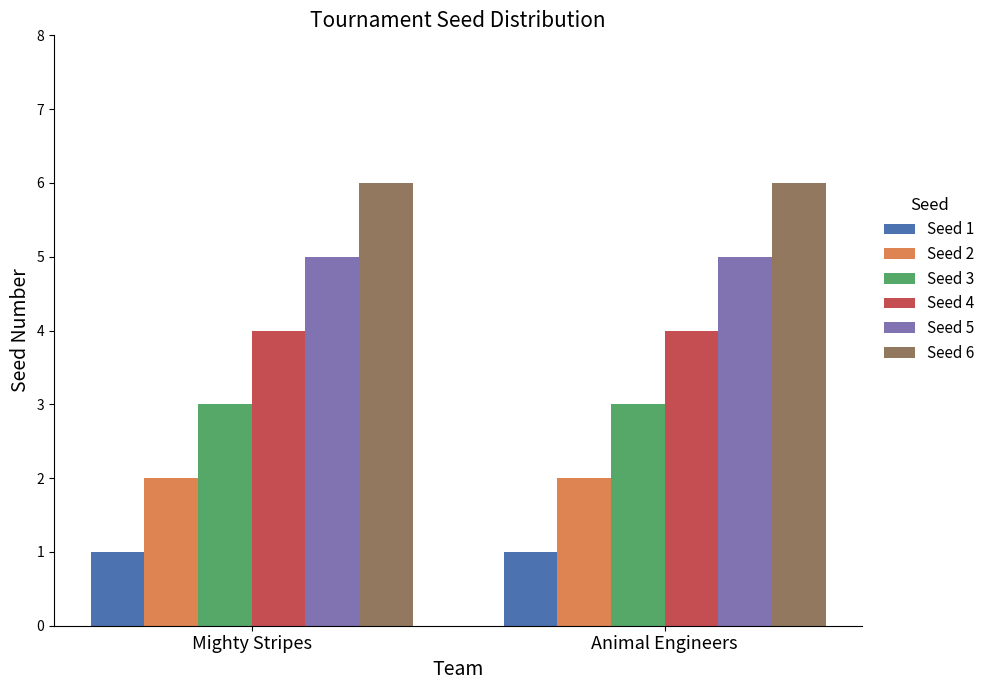

Reading left to right, transcribe all the data shown in this chart.

Seed 1: 1	1
Seed 2: 2	2
Seed 3: 3	3
Seed 4: 4	4
Seed 5: 5	5
Seed 6: 6	6